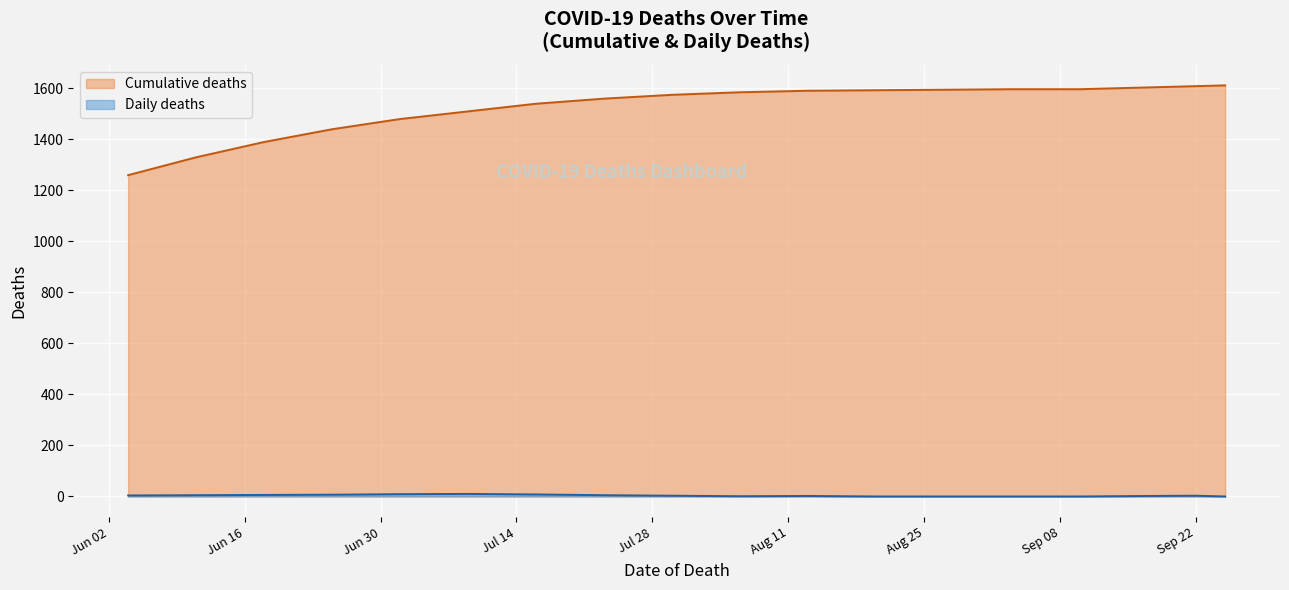

Is the value of Cumulative deaths at 2020-07-04 greater than the value of Daily deaths at 2020-08-29?

Yes